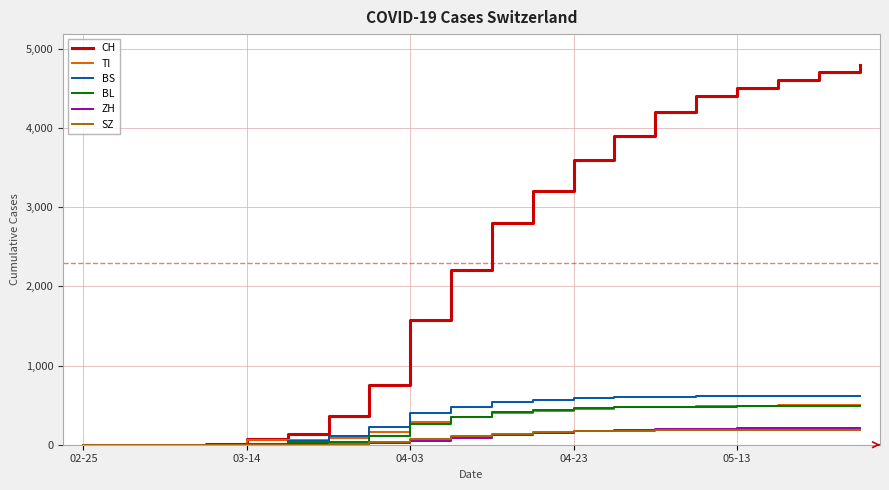

Which series has the largest range (max minus min)?

CH